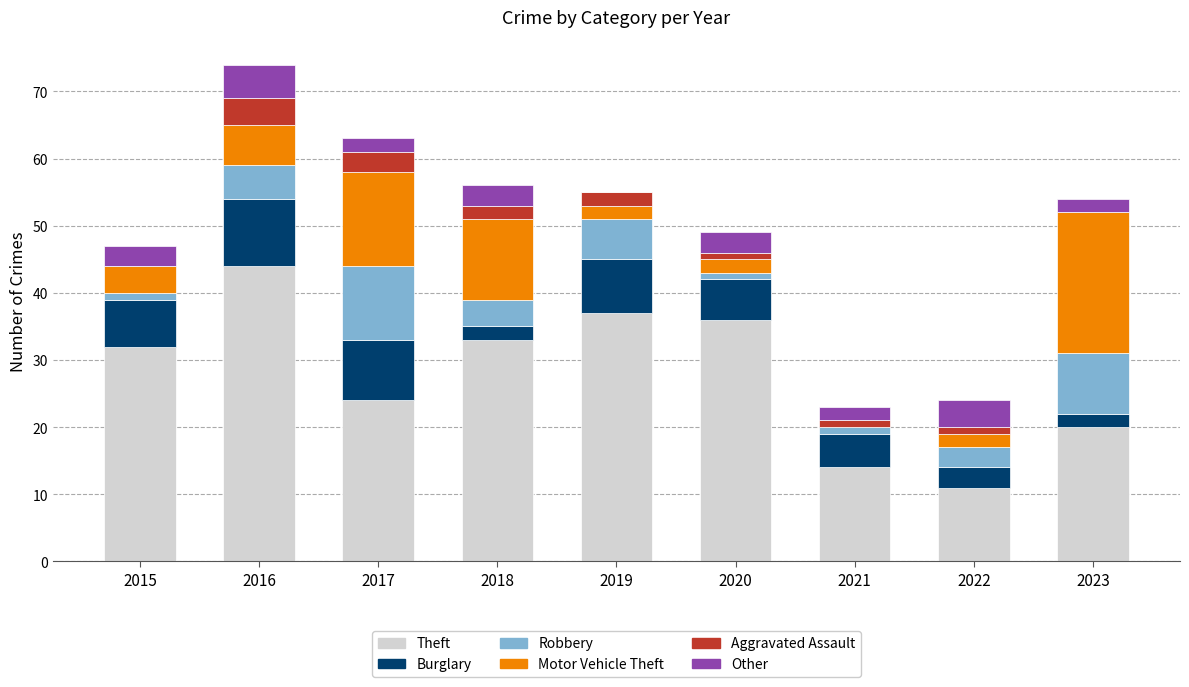

At which label does Theft reach its peak?

2016